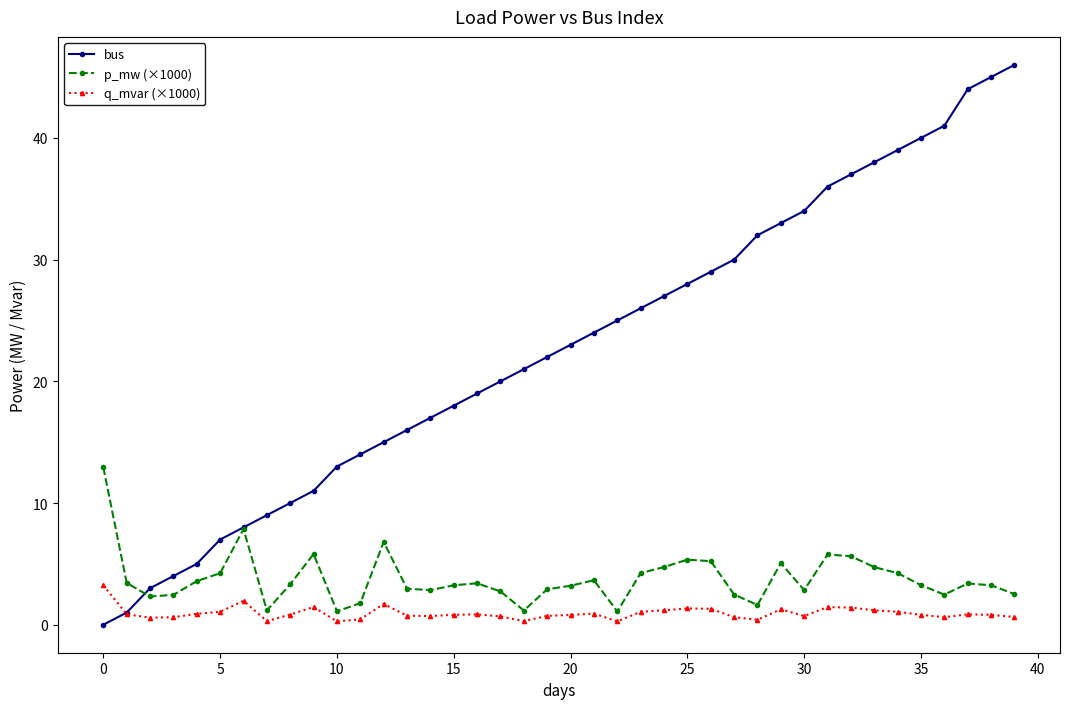

What is the value of the p_mw (×1000) point at the 40th from the left?

2.5